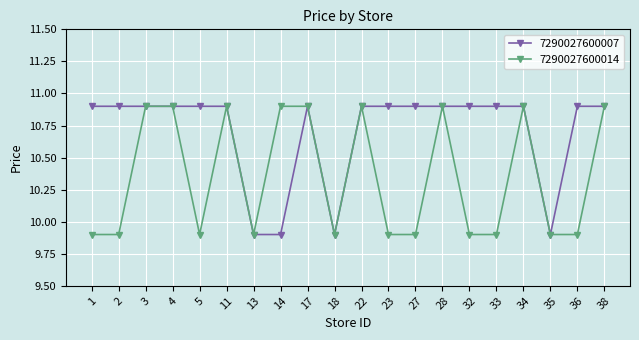

True or false: 7290027600014 has more than 1 interior local peaks.

True